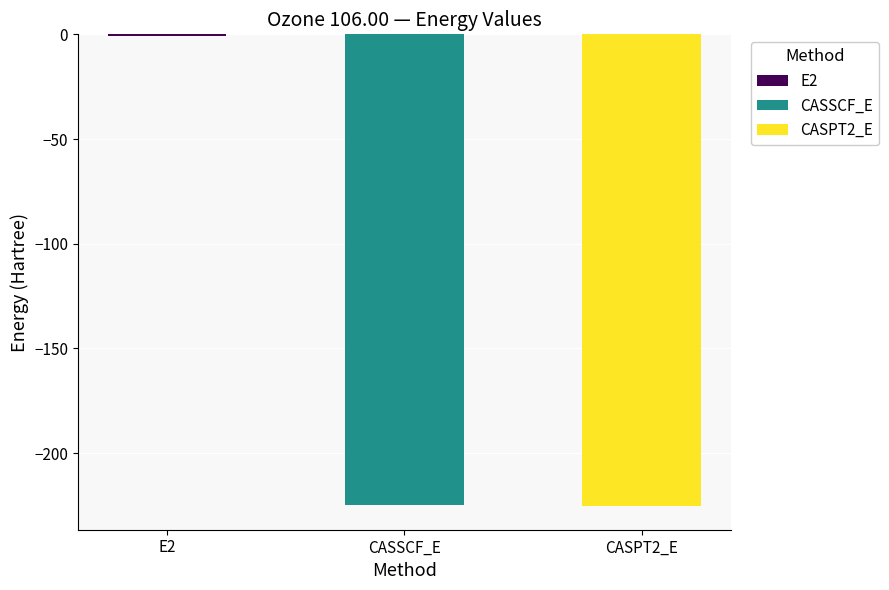

Which label corresponds to the largest value in the chart?

E2